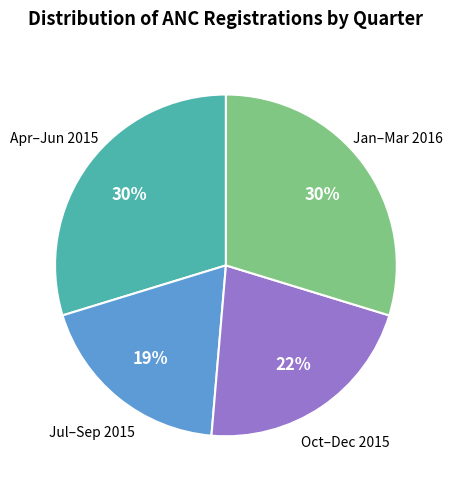

To the nearest percent, what is the difference between the largest and smallest slice percentages?

11%